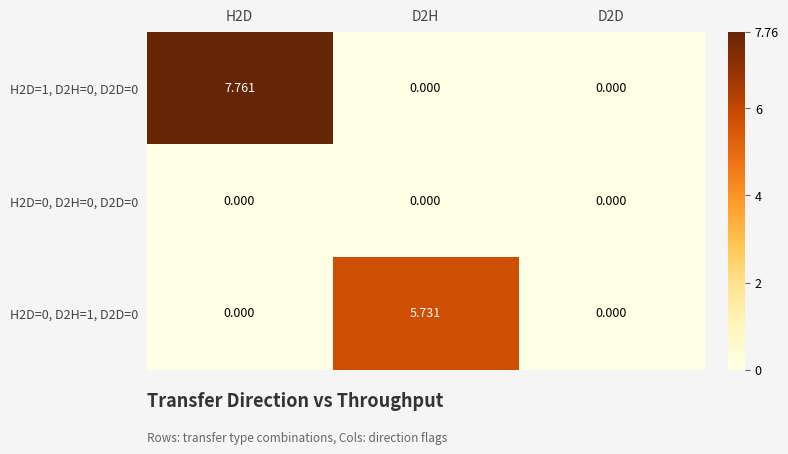

Reading right to left, extract all data points from this chart.

H2D=1, D2H=0, D2D=0: D2D=0.0	D2H=0.0	H2D=7.8
H2D=0, D2H=0, D2D=0: D2D=0.0	D2H=0.0	H2D=0.0
H2D=0, D2H=1, D2D=0: D2D=0.0	D2H=5.7	H2D=0.0